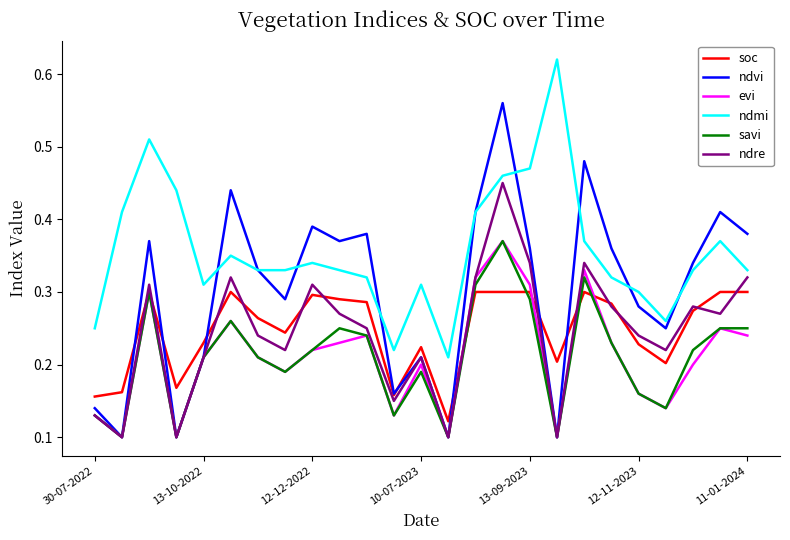

Which series has the widest spread of values?

ndvi